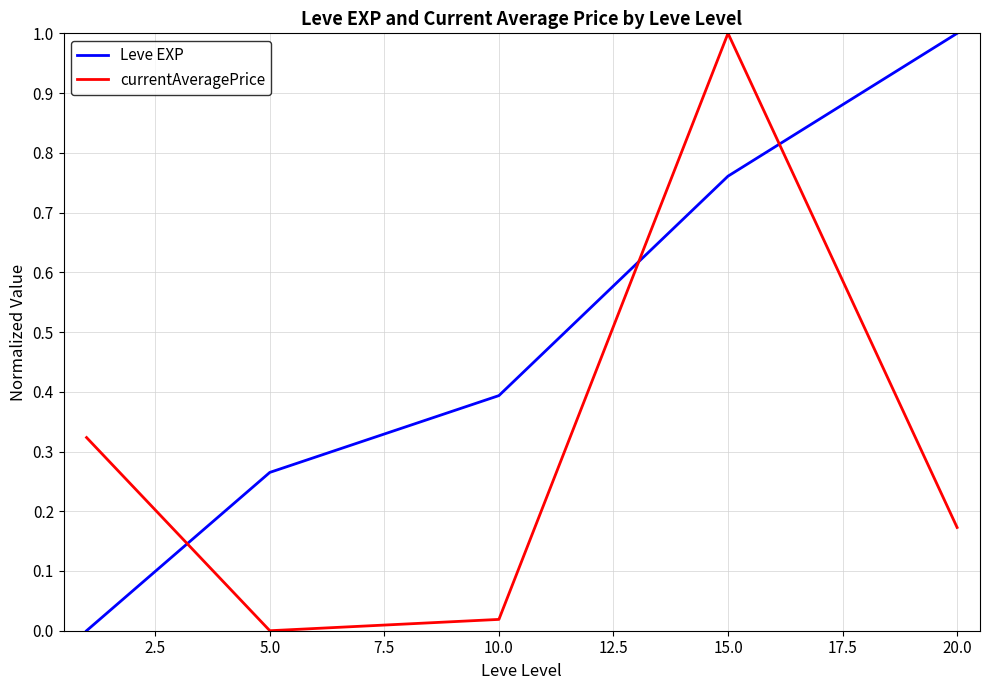

List the series in order of their overall mean, lowest first.

currentAveragePrice, Leve EXP